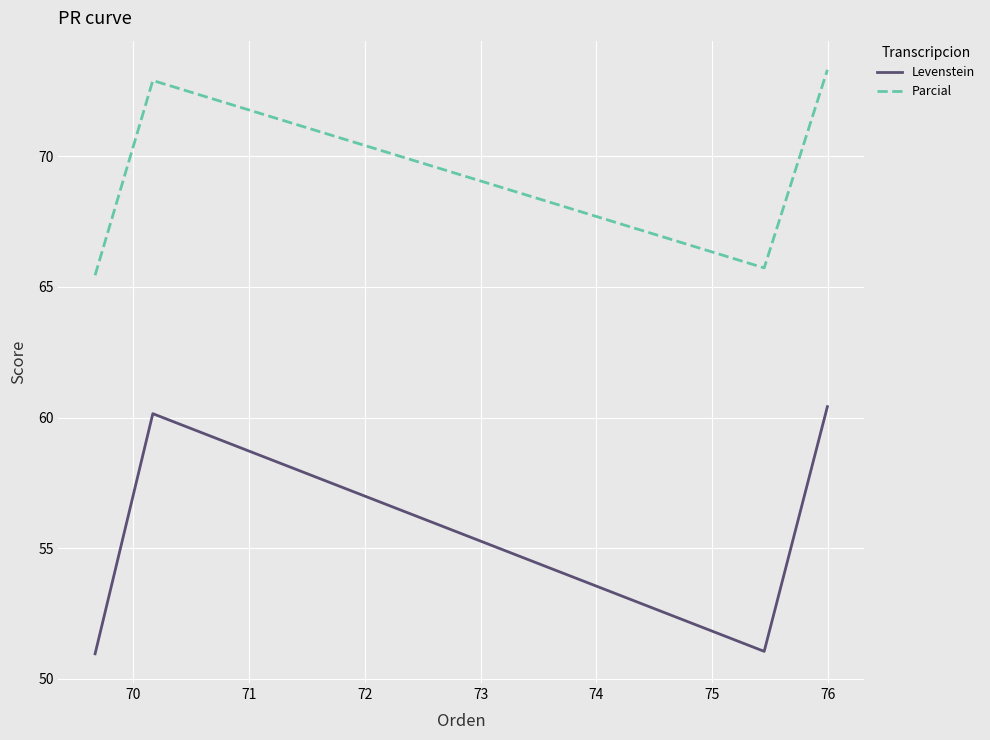

List the series in order of their peak value, lowest first.

Levenstein, Parcial